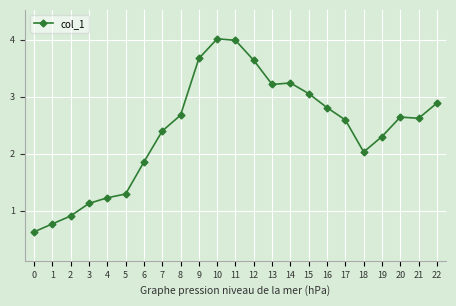

Count the number of values greater than 2.

16